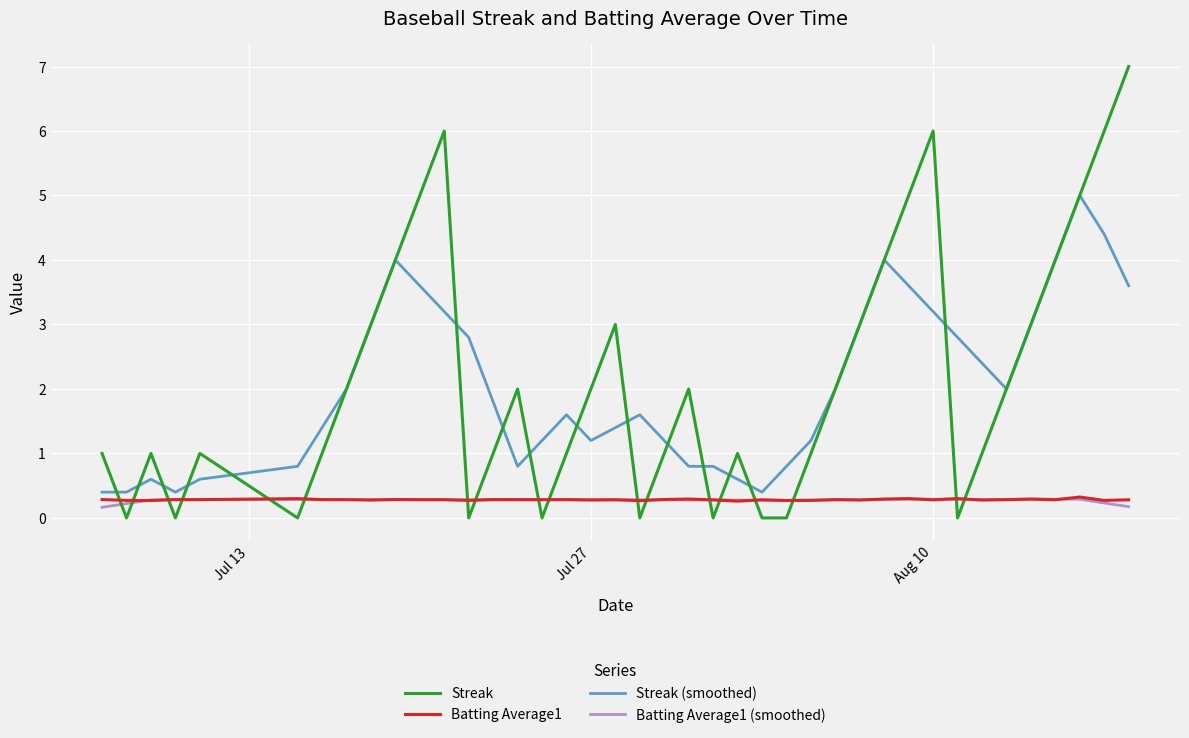

Which series ends up on top after the final intersection of Streak and Batting Average1 (smoothed)?

Streak